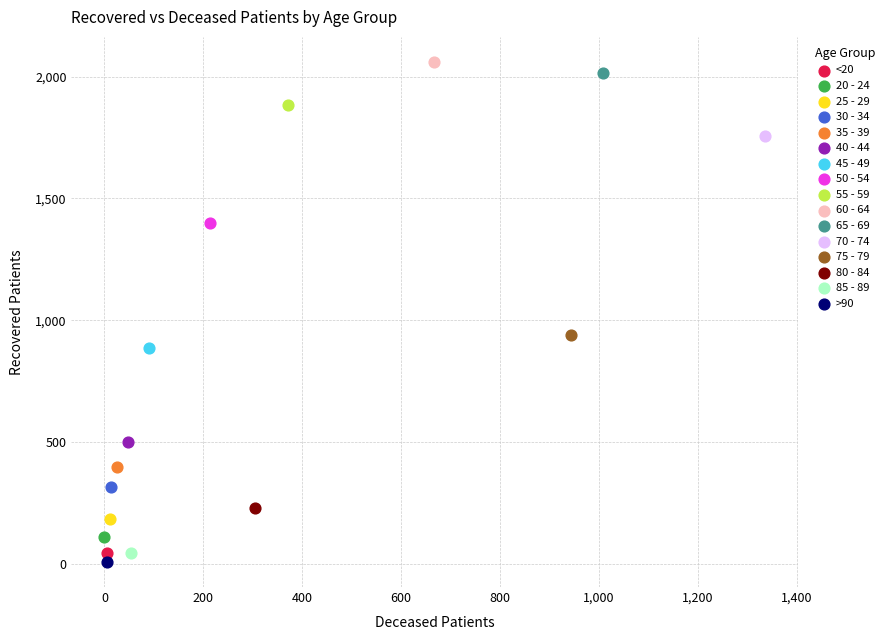

Which series reaches the maximum Y coordinate?

60 - 64